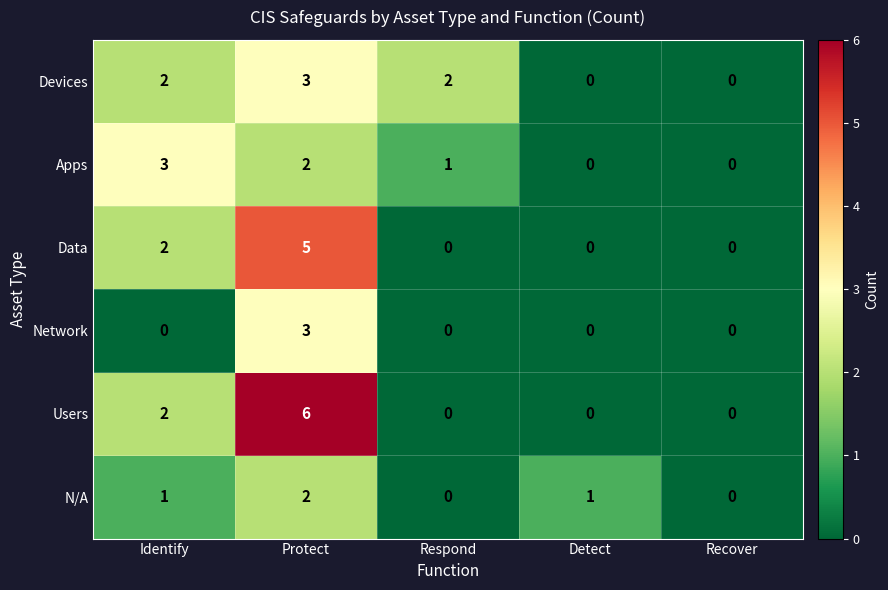

Reading left to right, extract all data points from this chart.

Devices: 2	3	2	0	0
Apps: 3	2	1	0	0
Data: 2	5	0	0	0
Network: 0	3	0	0	0
Users: 2	6	0	0	0
N/A: 1	2	0	1	0